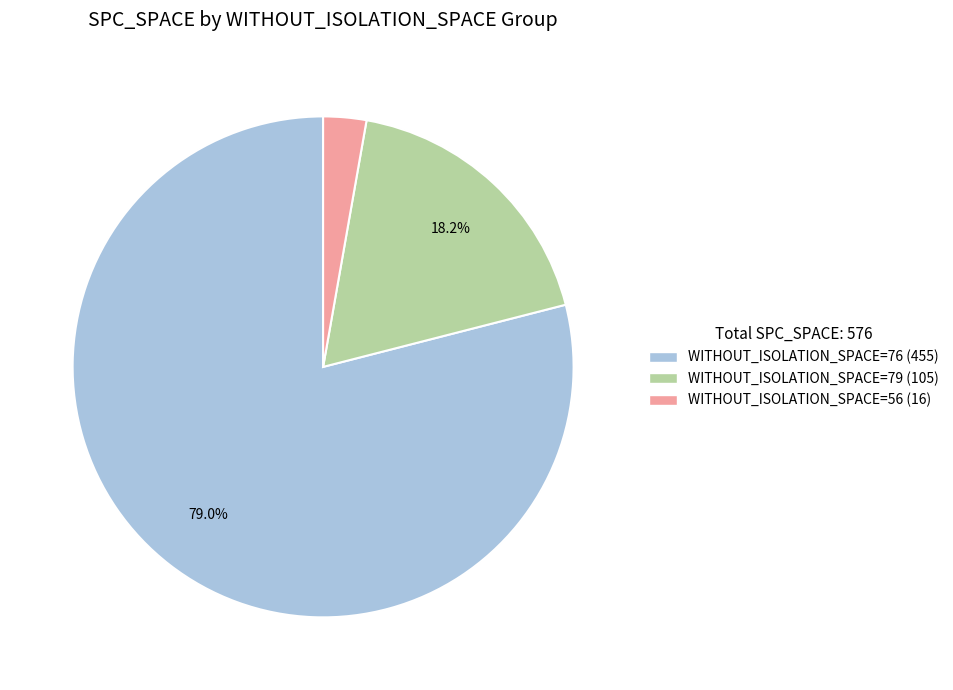

Is there a majority slice in this chart?

Yes